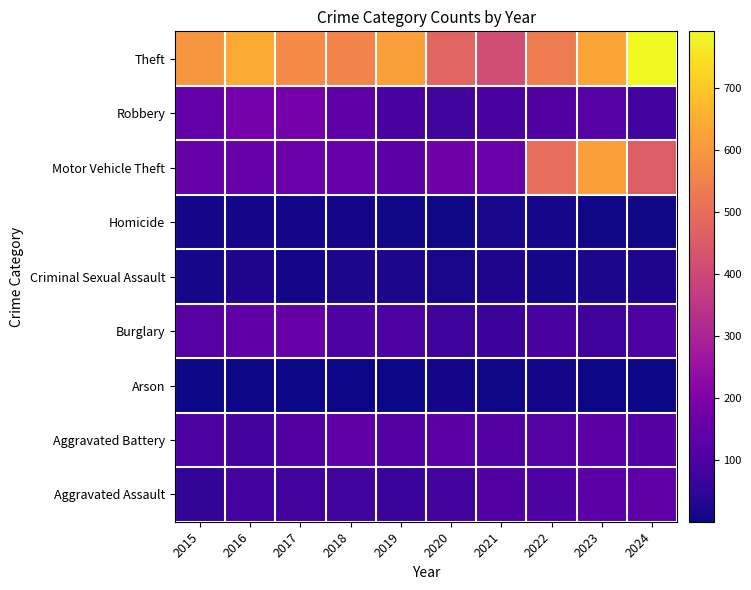

Rank the series by their maximum value, from highest to lowest.

Theft, Motor Vehicle Theft, Robbery, Burglary, Aggravated Battery, Aggravated Assault, Criminal Sexual Assault, Homicide, Arson